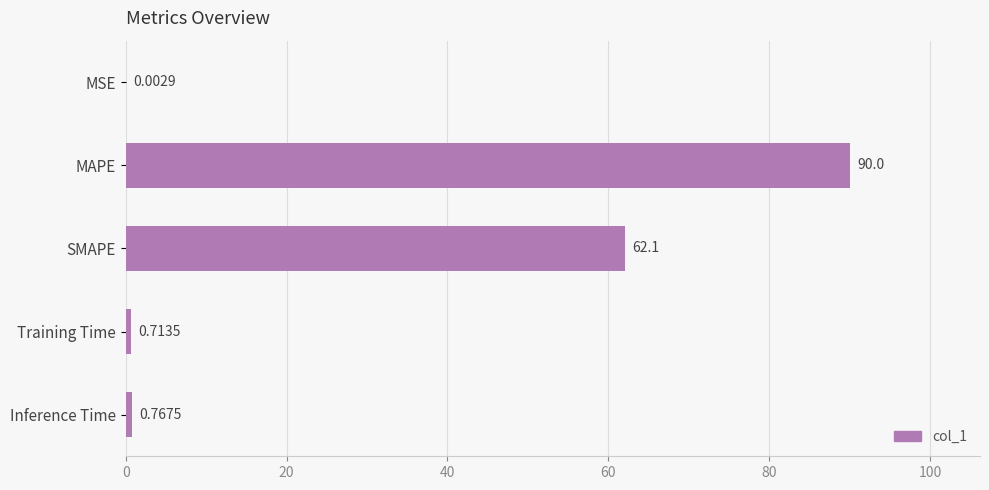

What is the sum of all values?

153.6